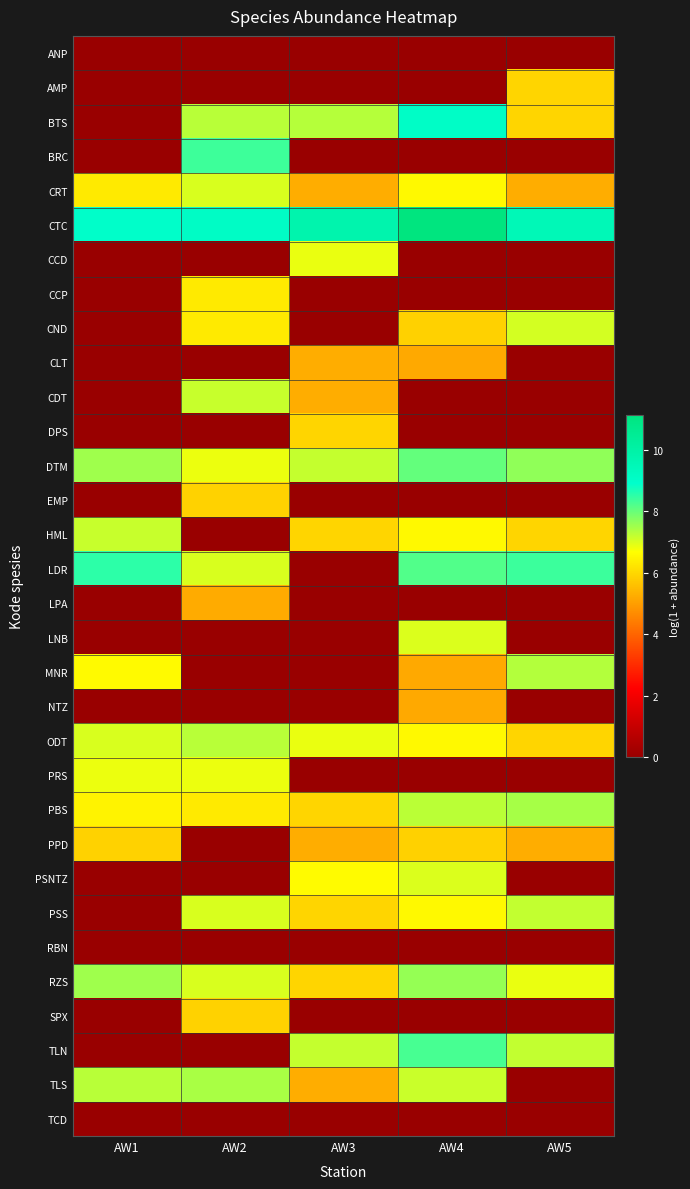

Which category has the highest value across all series?

AW4